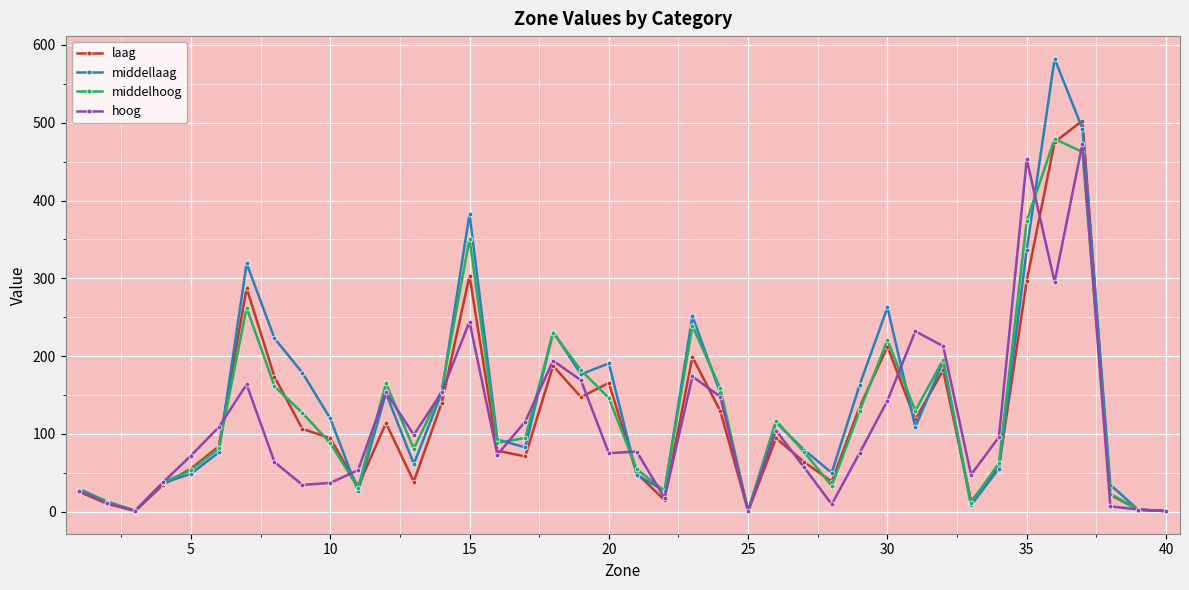

Which series has the widest spread of values?

middellaag